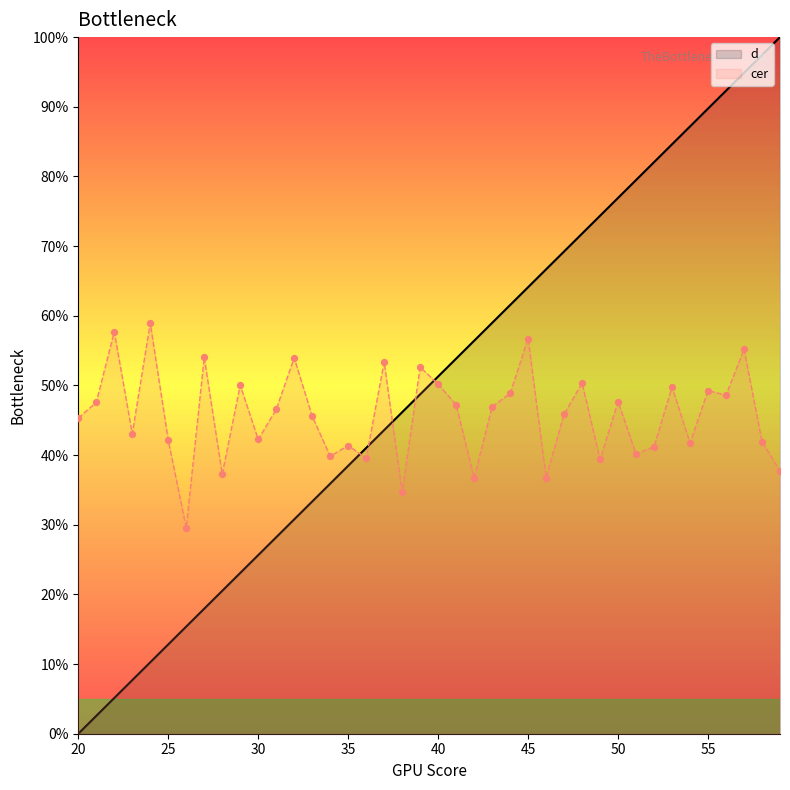

What are all the series names shown in the legend?

d, cer